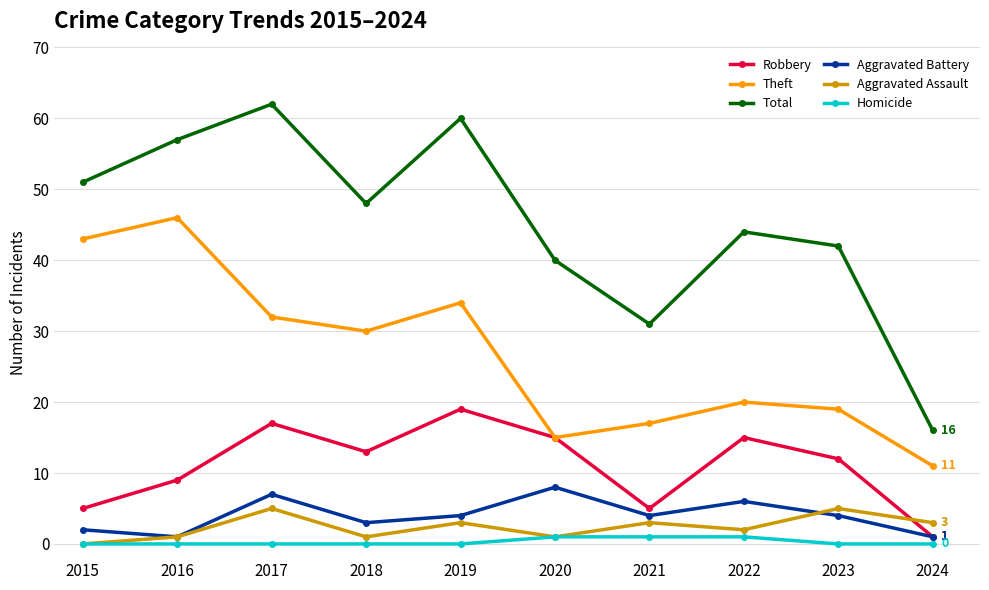

What is the difference between the maximum and second lowest values in the Robbery series?

14